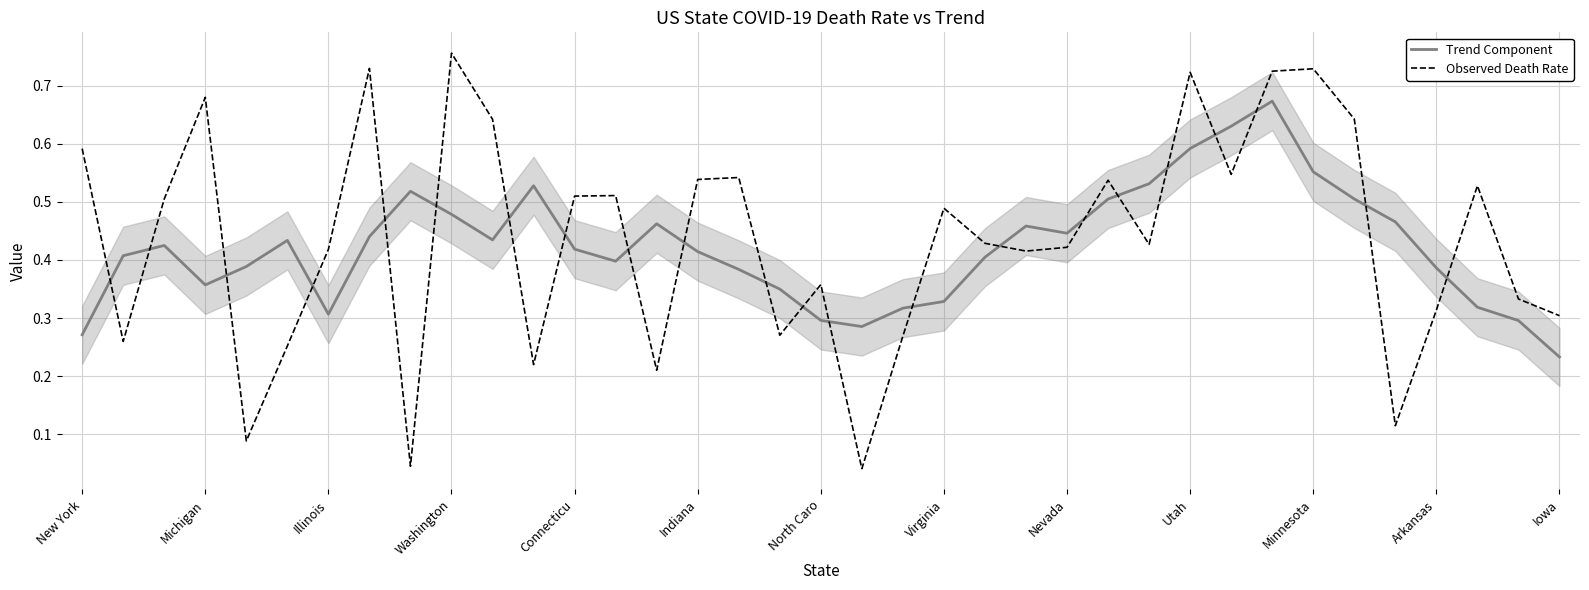

What is the difference between the maximum and minimum values in the Observed Death Rate series?

0.7